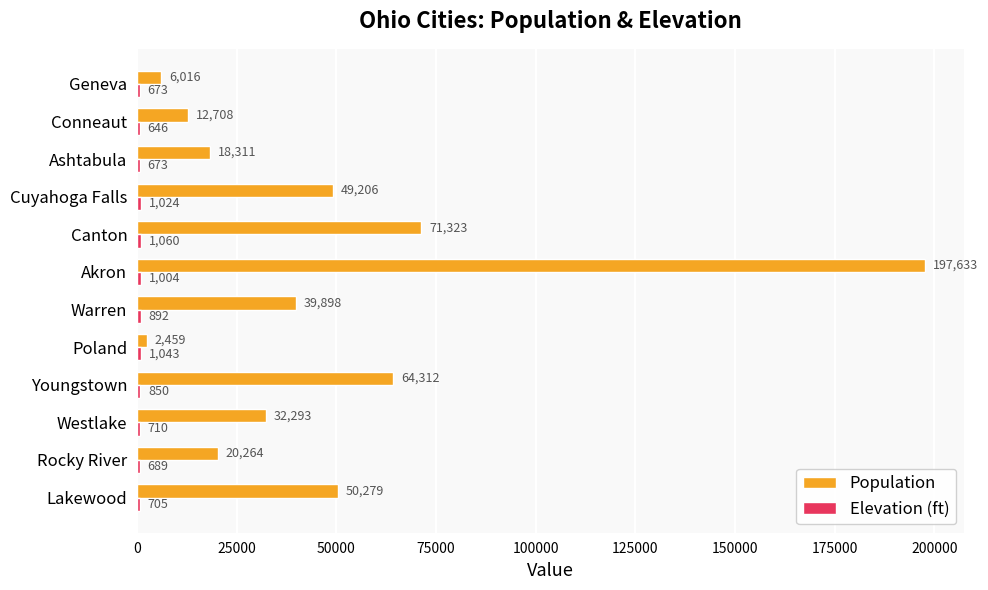

What is the difference between the maximum and minimum values in the Population series?

195174